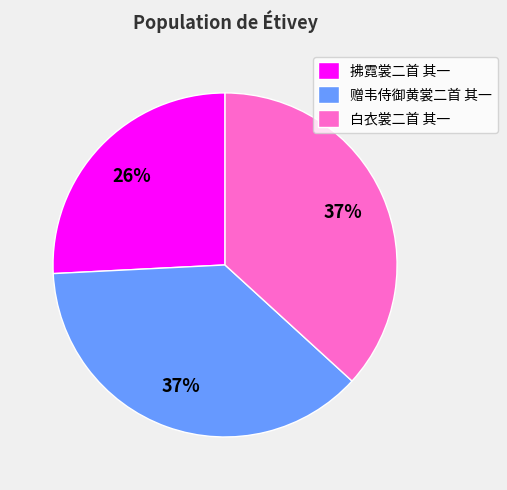

Is it true that 赠韦侍御黄裳二首 其一 is 37% of the pie?

True